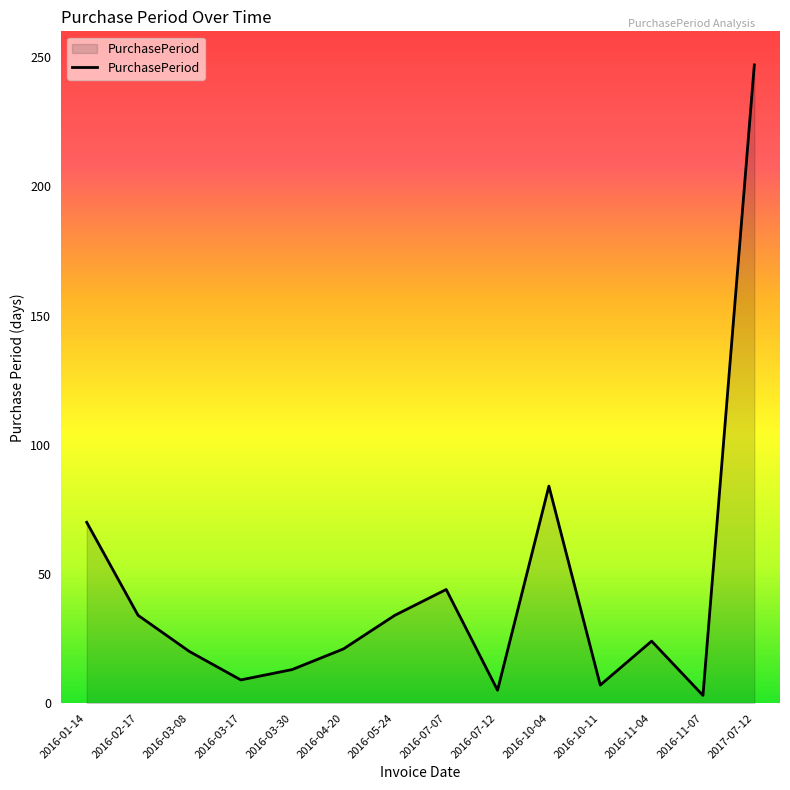

The chart shows a value of 9 at 2016-03-17. True or false?

True